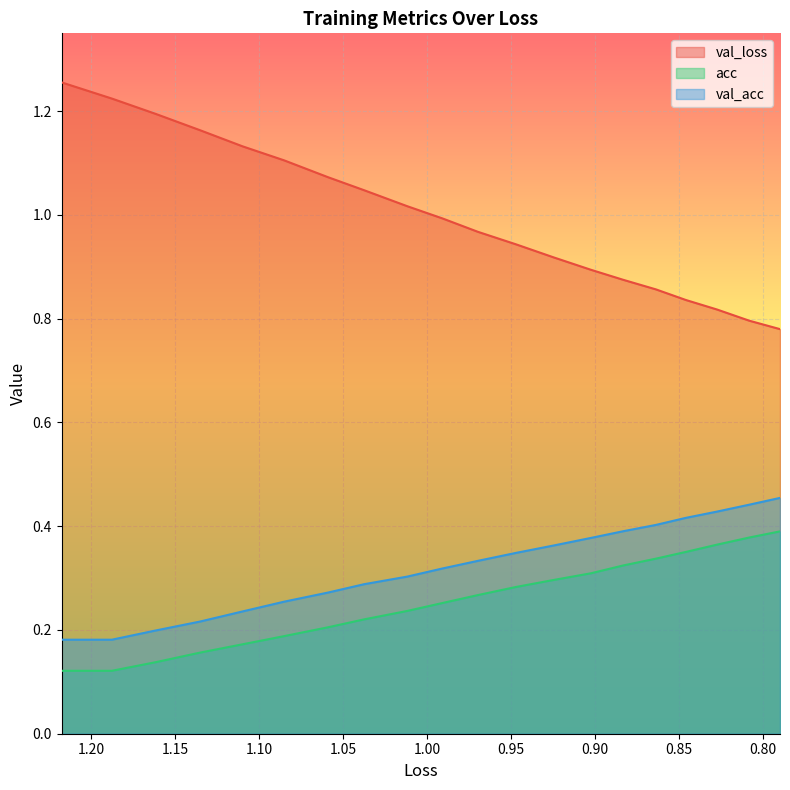

True or false: val_acc and acc cross at least once.

False